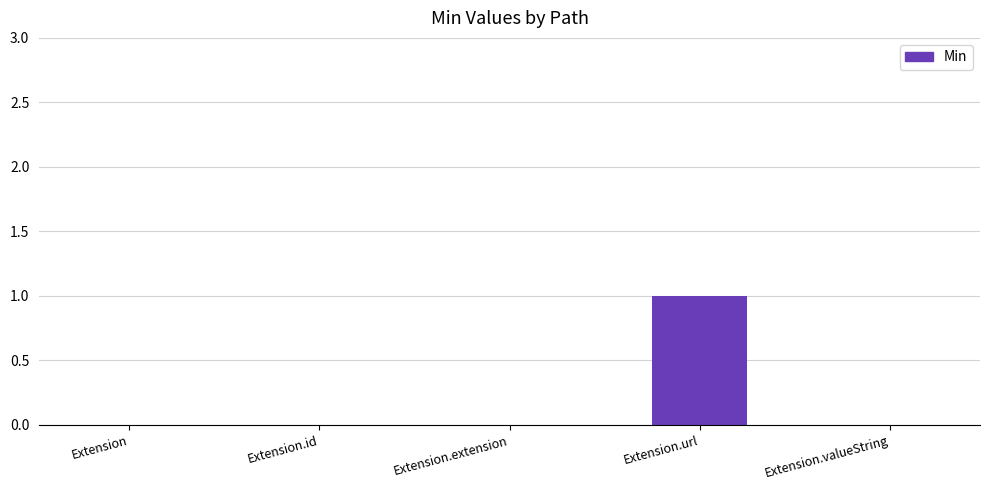

What is the change in value from Extension to Extension.url?

+1